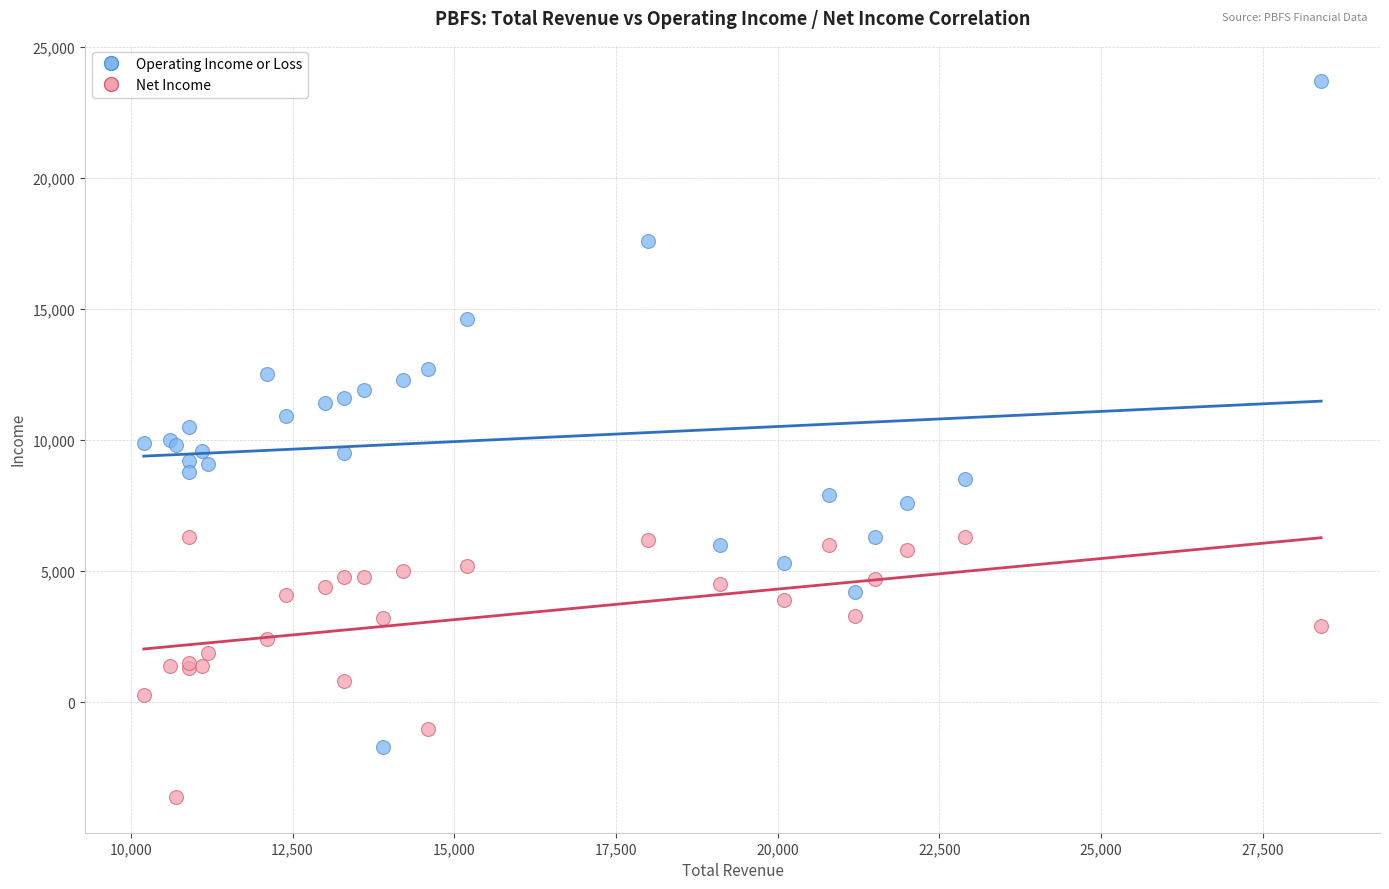

Which series has the largest Y range (max minus min)?

Operating Income or Loss